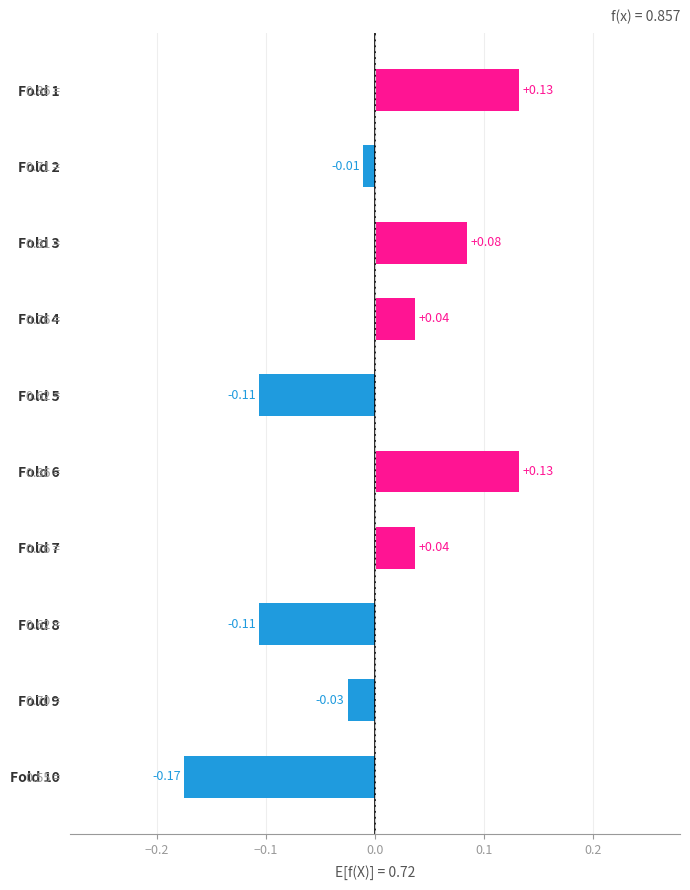

Reading left to right, list all the values displayed in this chart.

0.1	-0.0	0.1	0.0	-0.1	0.1	0.0	-0.1	-0.0	-0.2